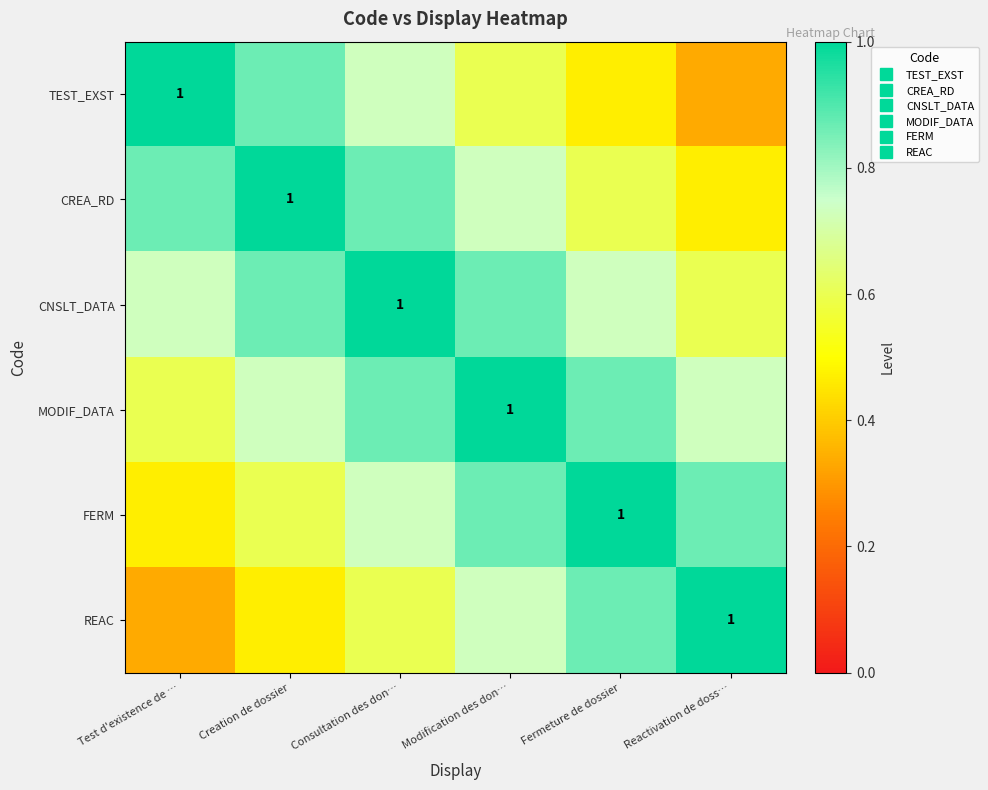

What is the maximum value shown in the chart?

1.0